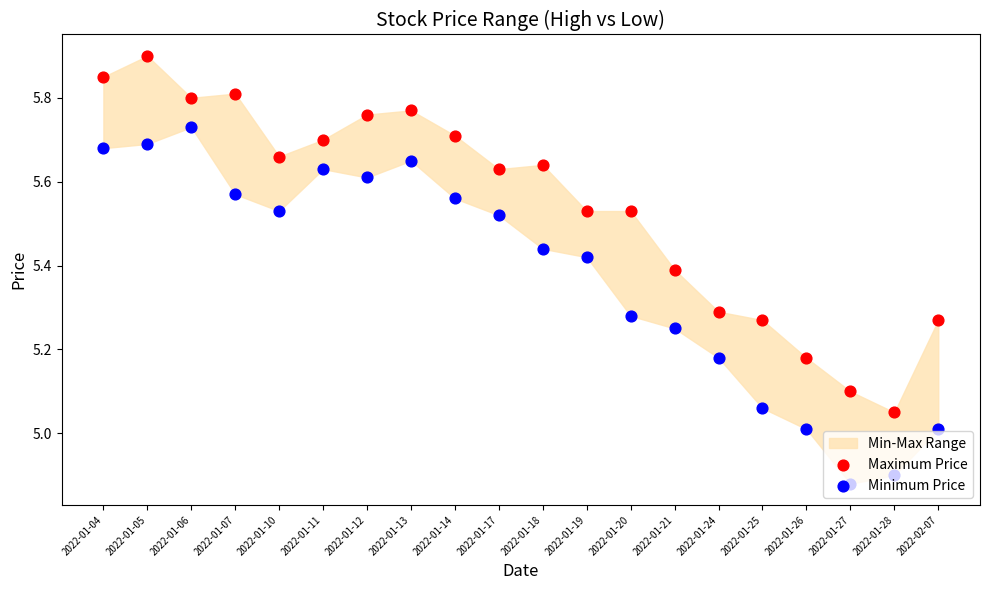

Which series has the largest total across all categories?

Maximum Price